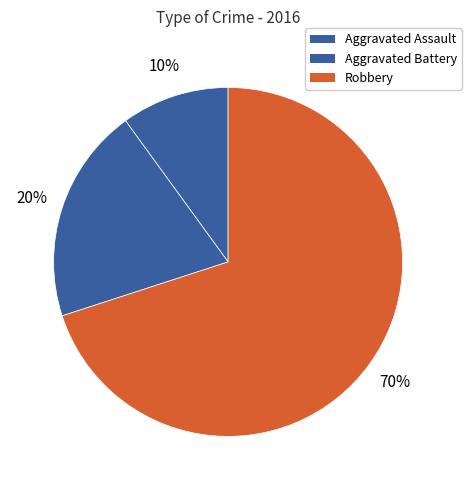

What percentage is the Robbery slice, to the nearest percent?

70%